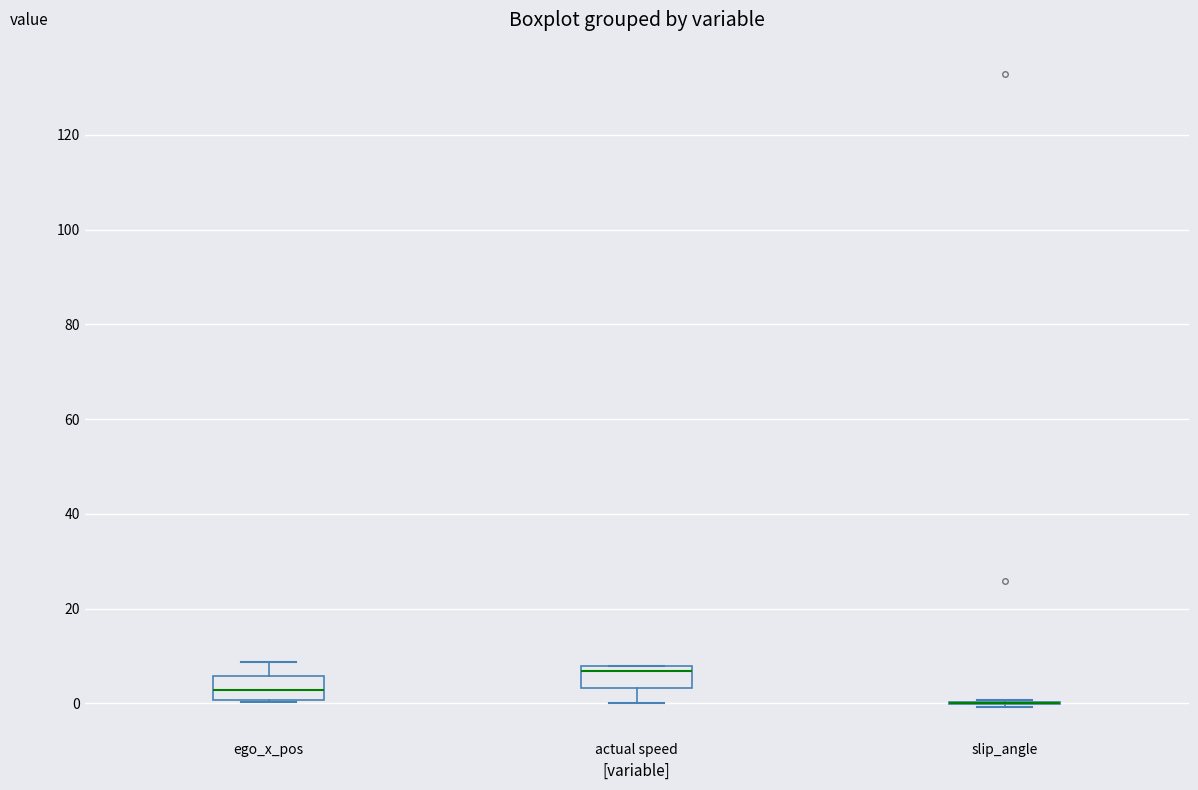

Where does the median line of the box for actual speed sit on the y-axis? The values are not printed on the chart, so give them approximately, as read against the axis.

6